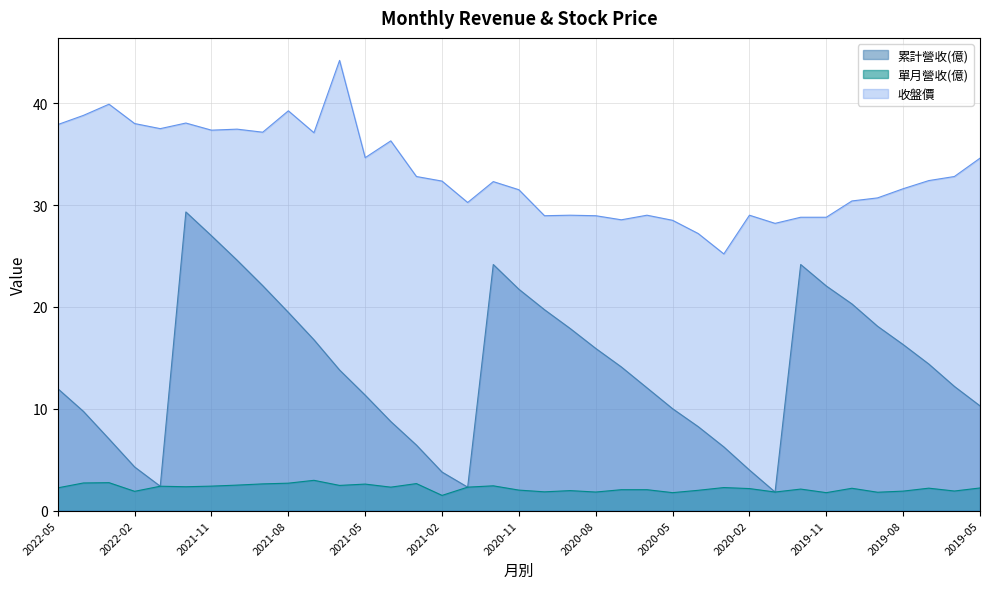

Where is 收盤價 nearest to the value 34?

2019-05